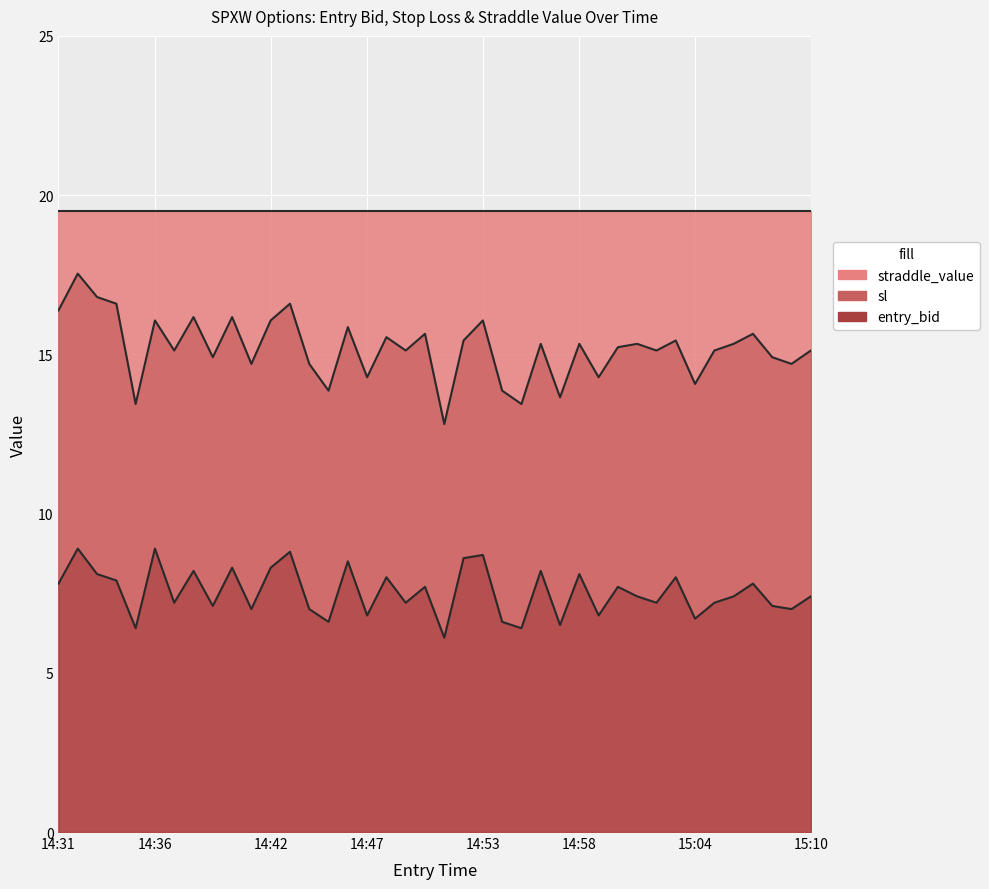

Read the entry_bid value at 14:55.

6.4